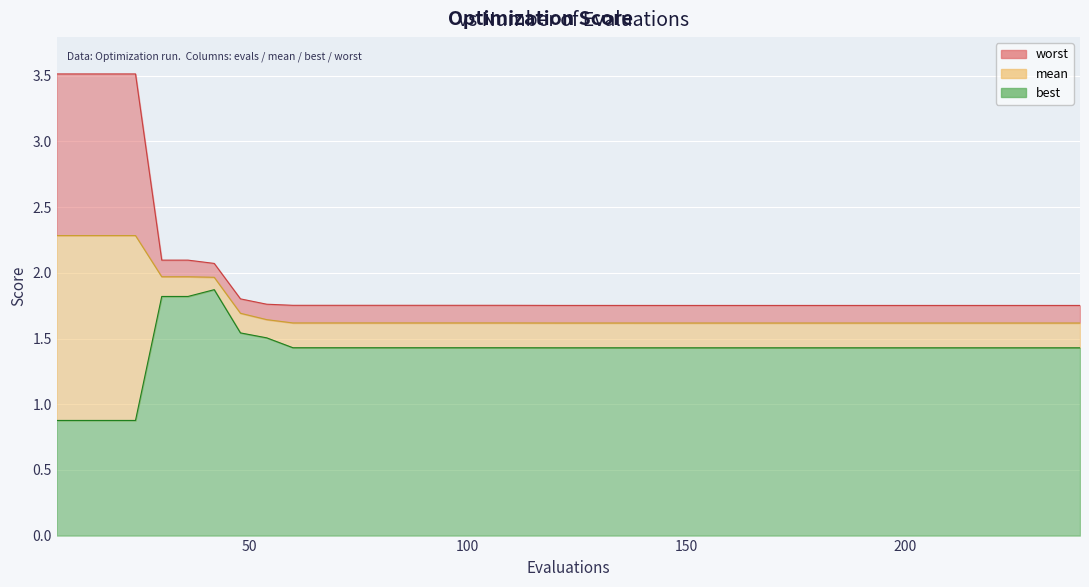

Rank the categories by best value from lowest to highest.

6, 12, 18, 24, 186, 192, 198, 204, 210, 216, 222, 228, 234, 240, 168, 174, 180, 162, 156, 150, 144, 138, 132, 120, 126, 114, 60, 66, 72, 78, 84, 90, 96, 102, 108, 54, 48, 30, 36, 42